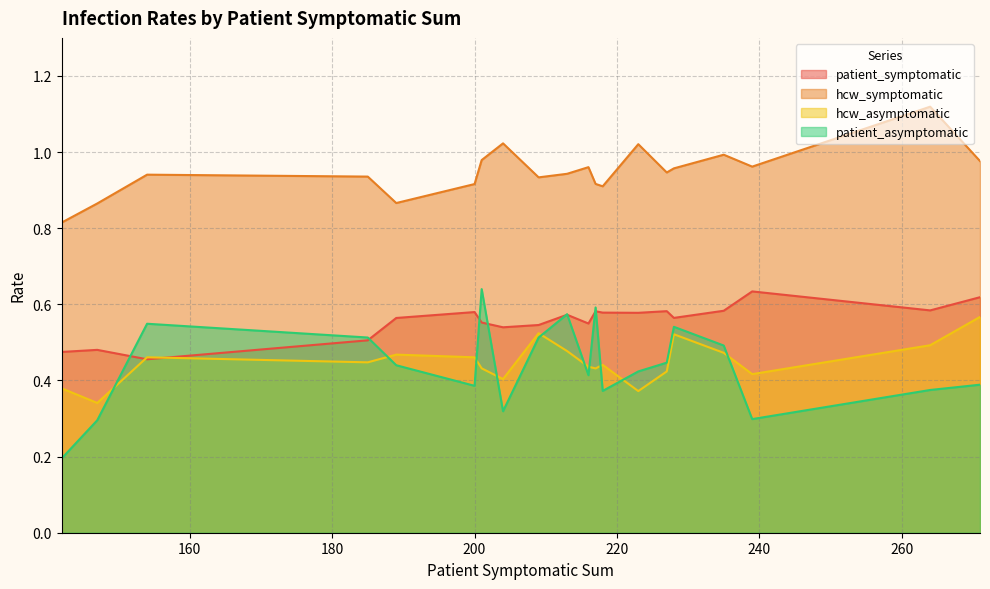

True or false: hcw_symptomatic and patient_asymptomatic cross at least once.

False